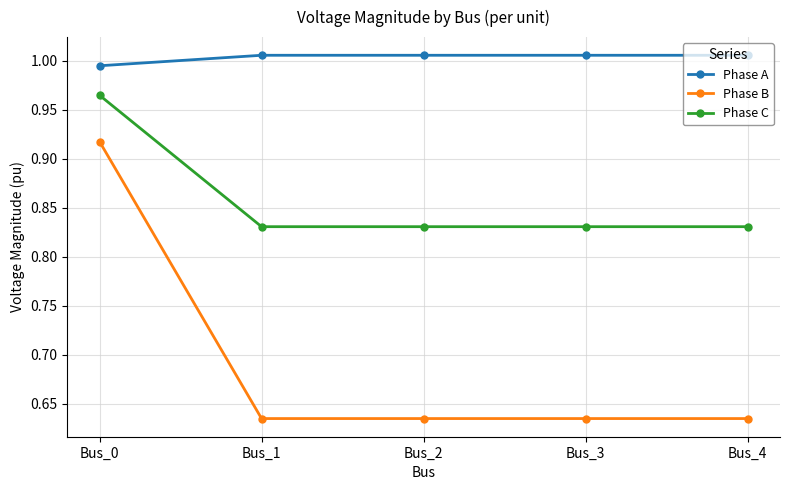

True or false: Phase A and Phase C cross at least once.

False